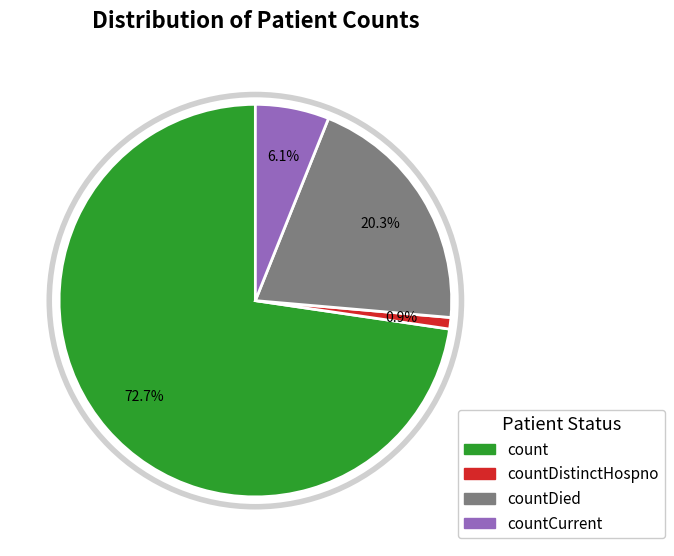

Is there any slice that represents more than half of the pie?

Yes